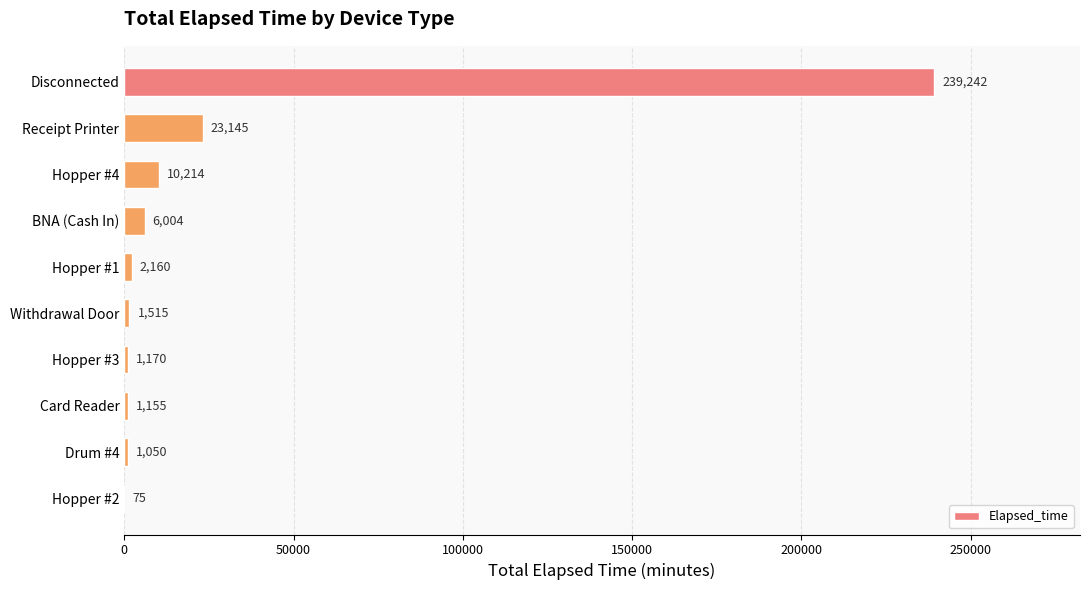

How many data points does each series have?

10